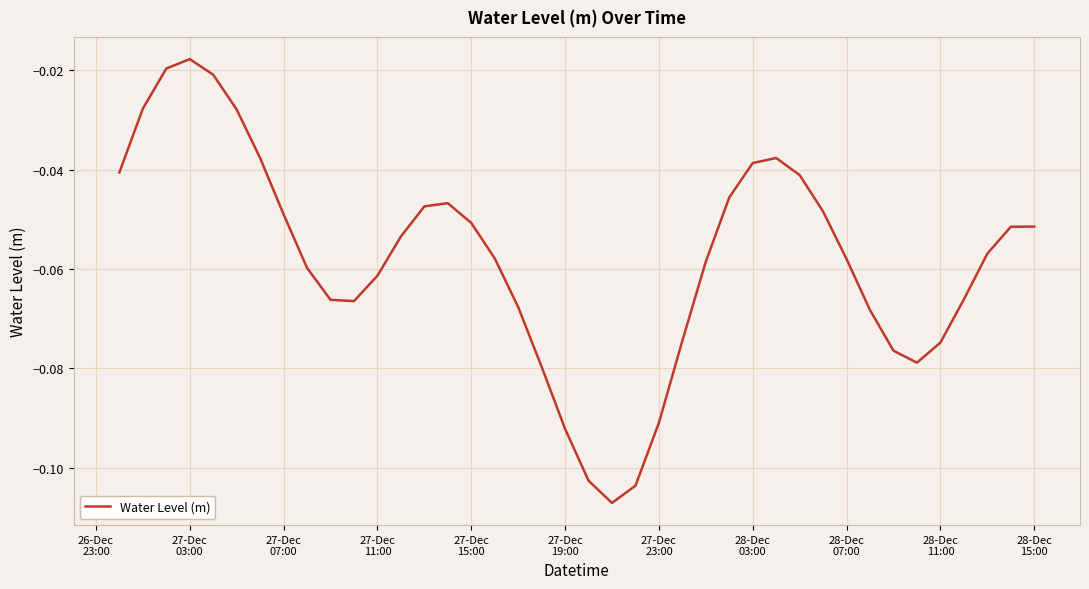

Is this an area chart (filled region under the line)?

No